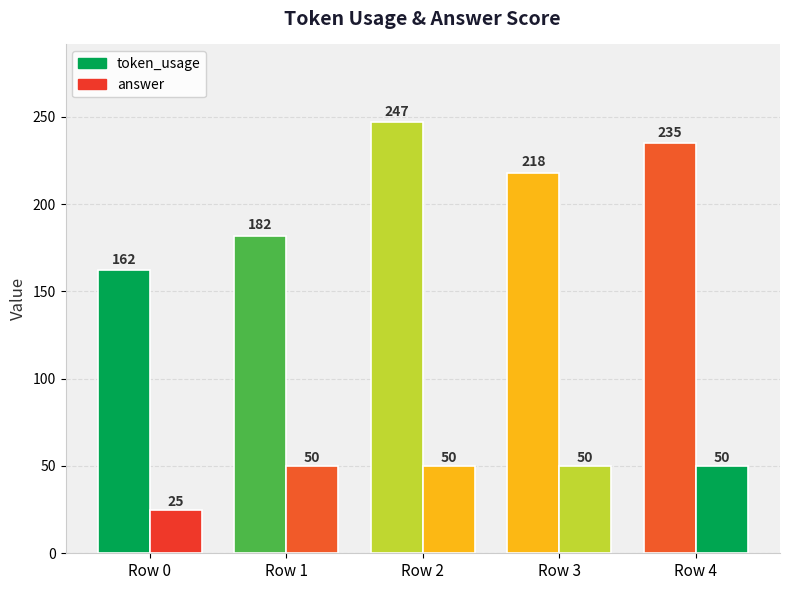

How many bars are there in total?

10